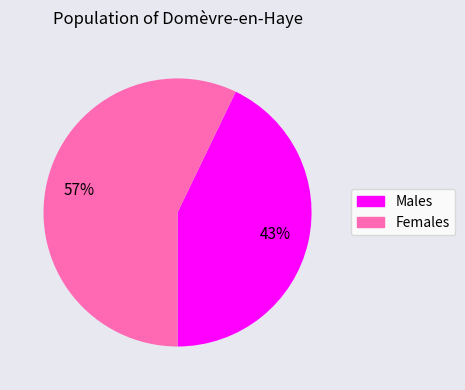

Is there any slice that represents more than half of the pie?

Yes